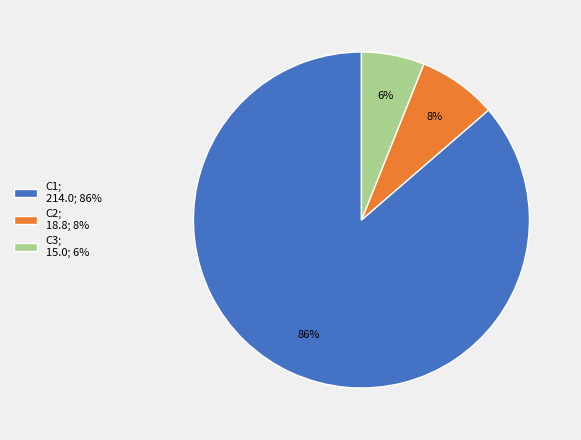

How many slices are in this pie chart?

3